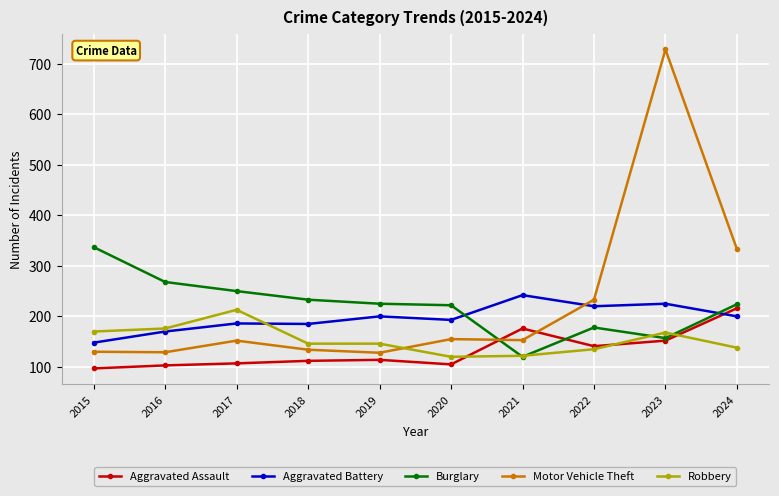

At which category is the sum across all series the highest?

2023